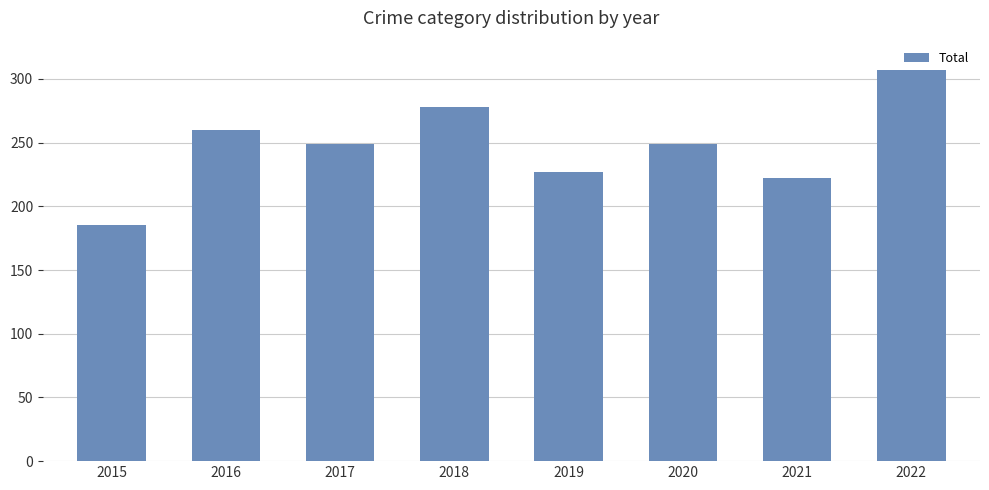

At which label does the data first exceed 249?

2016